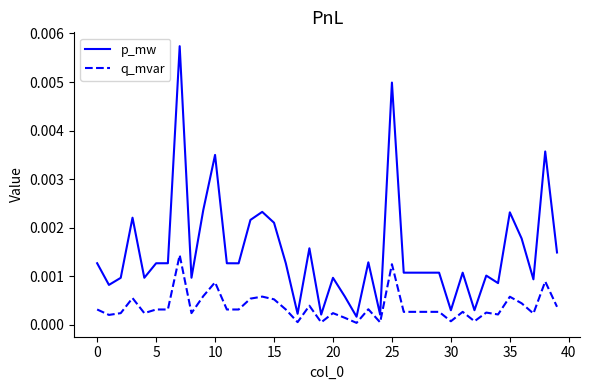

Which series has the largest range (max minus min)?

p_mw